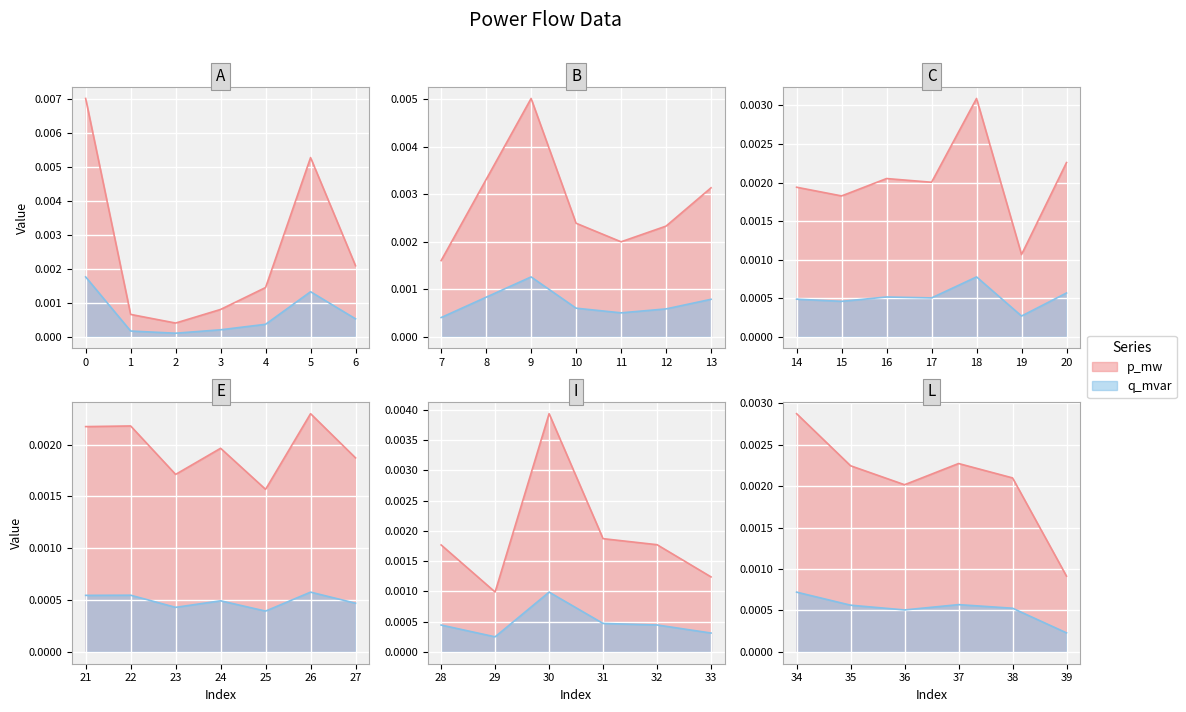

The value of q_mvar at 6 is 0.0. True or false?

True